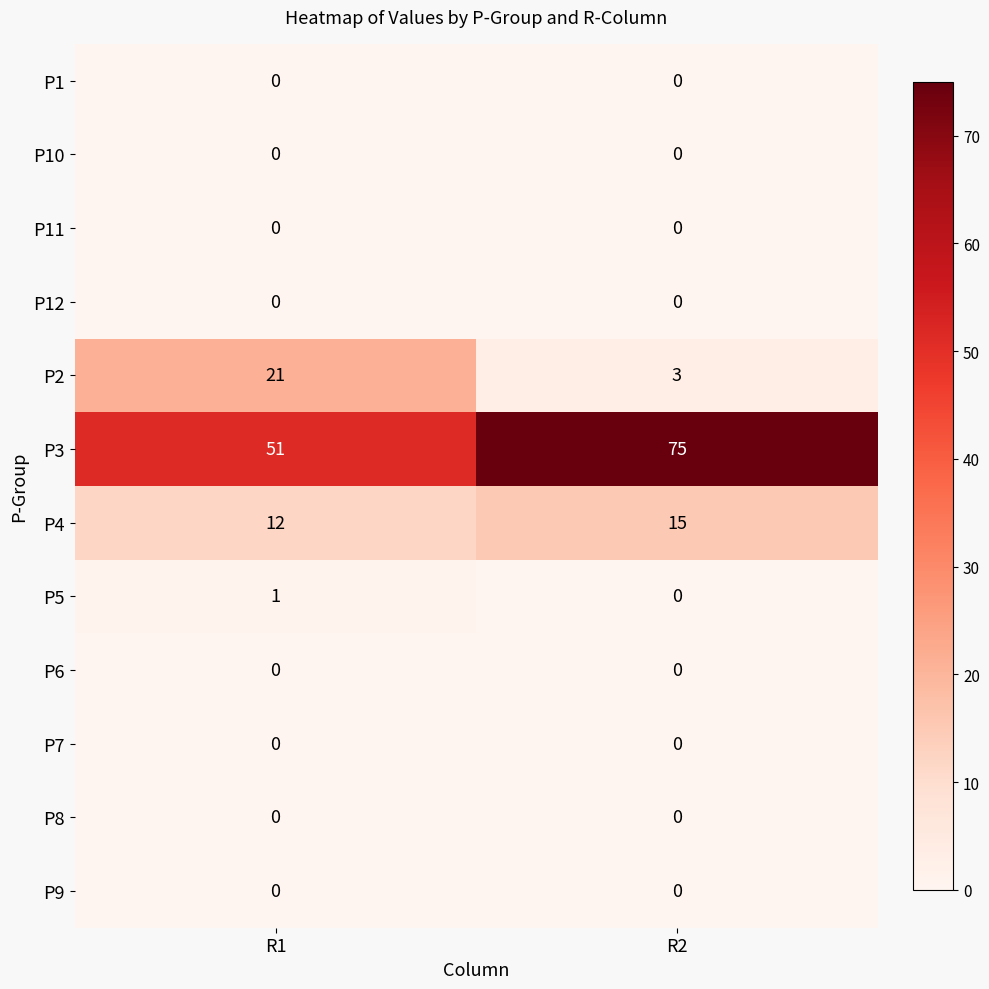

Which label corresponds to the largest value in the chart?

R2